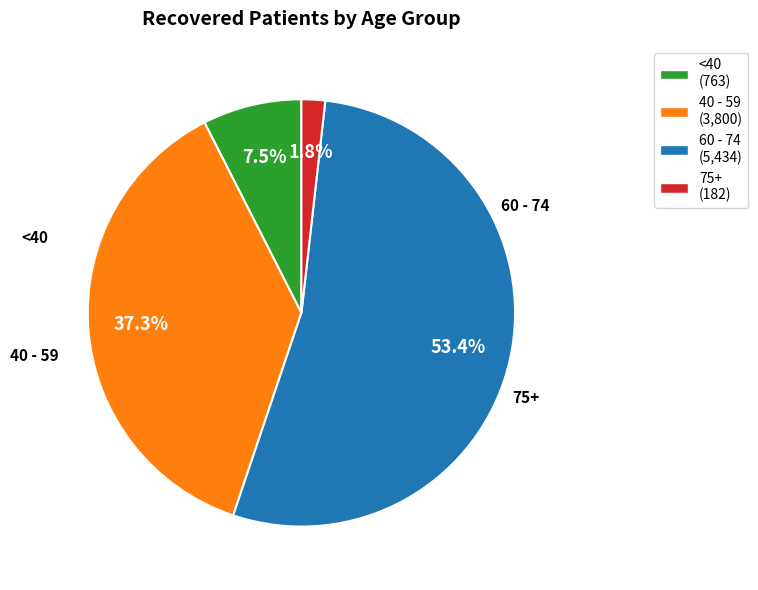

Is there a majority slice in this chart?

Yes